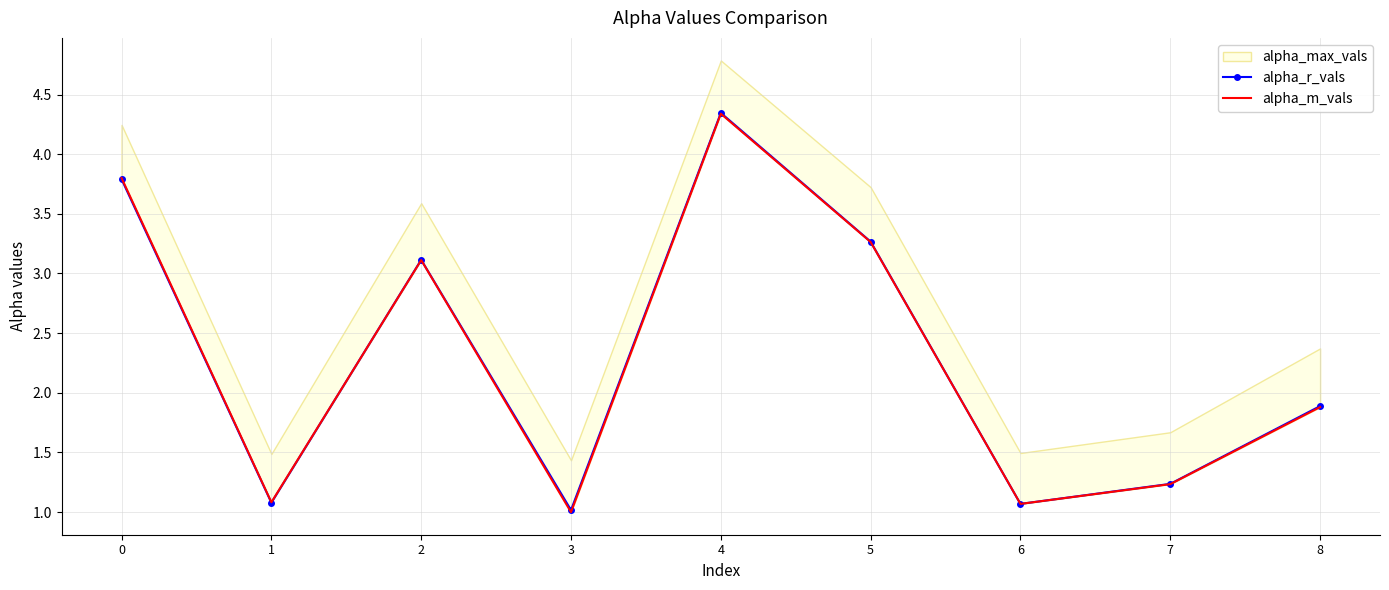

How many interior local valleys does the alpha_r_vals series have?

3